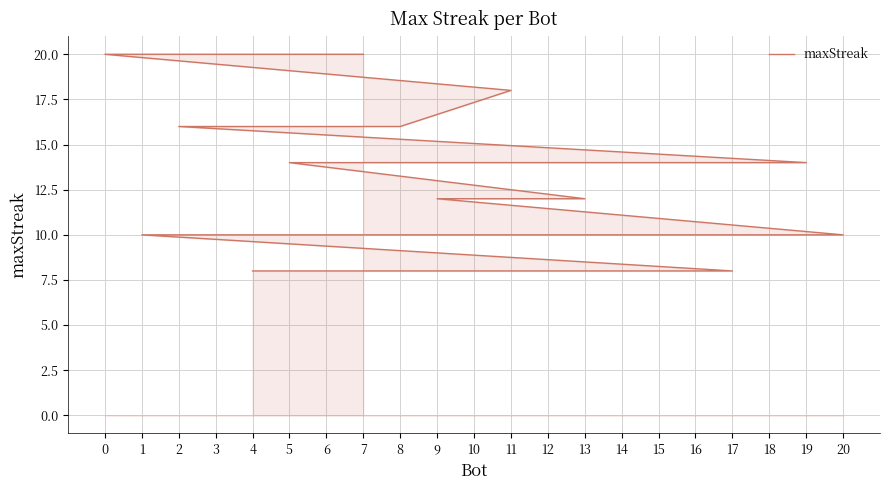

Which label corresponds to the largest value in the chart?

7